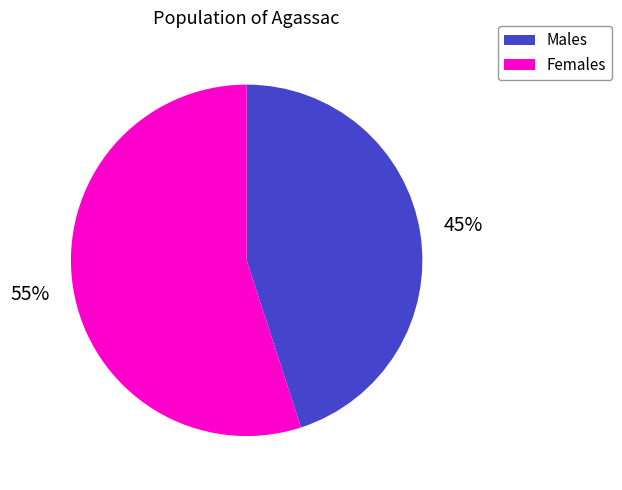

Count the number of slices in the pie.

2